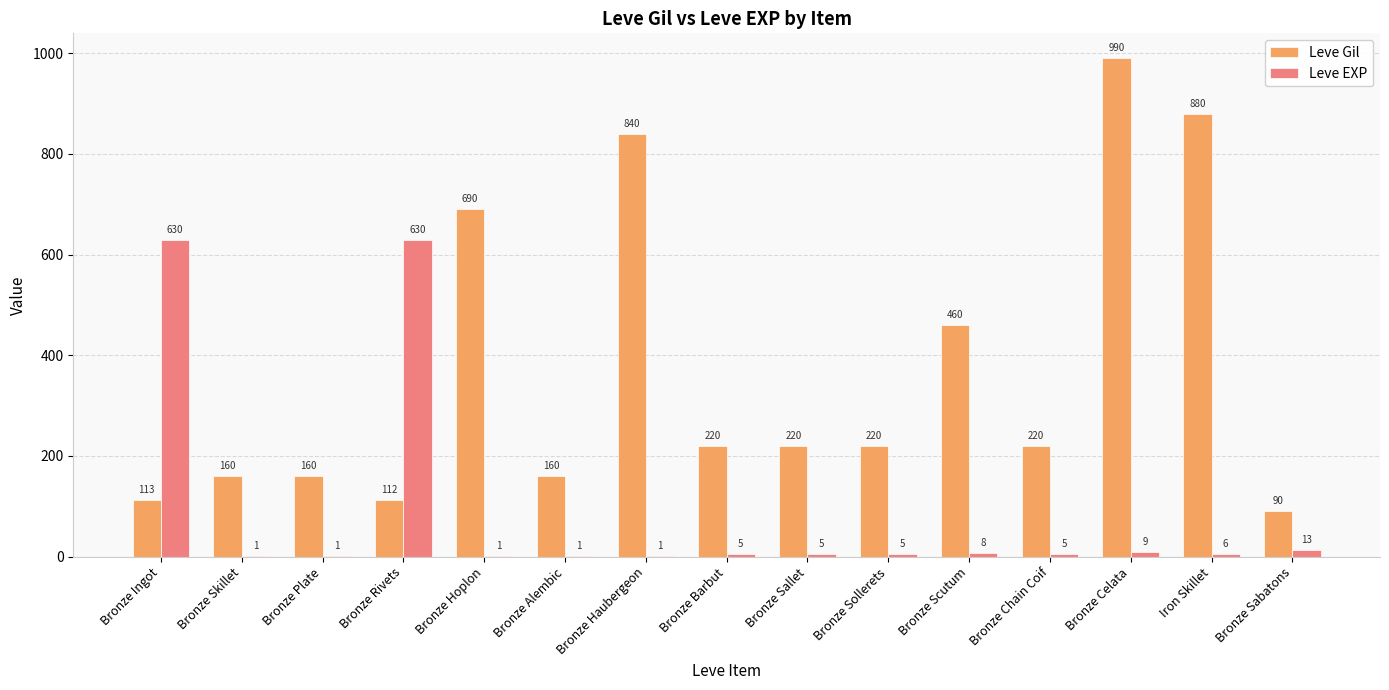

Is the value of Leve EXP at Iron Skillet greater than the value of Leve Gil at Bronze Celata?

No